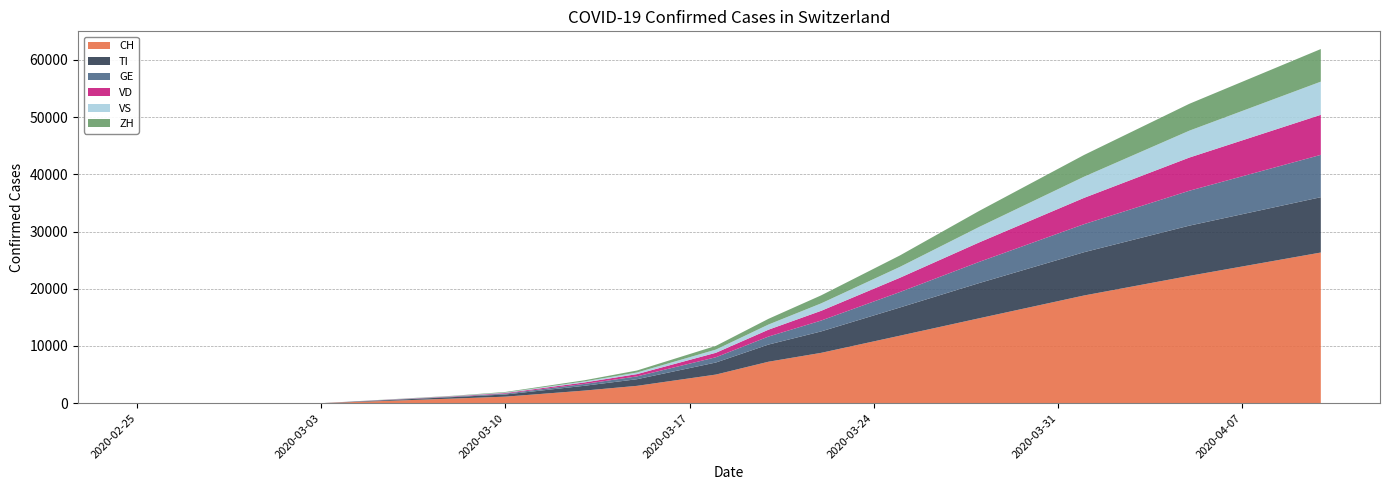

Reading left to right, extract all data points from this chart.

CH: 2020-02-25=0	2020-02-26=0	2020-02-27=0	2020-02-28=0	2020-02-29=0	2020-03-01=0	2020-03-02=0	2020-03-03=0	2020-03-08=800	2020-03-10=1139	2020-03-13=2200	2020-03-15=3028	2020-03-18=5000	2020-03-20=7245	2020-03-22=8795	2020-03-25=11800	2020-03-28=14829	2020-04-01=18827	2020-04-05=22253	2020-04-10=26336
TI: 2020-02-25=0	2020-02-26=0	2020-02-27=0	2020-02-28=0	2020-02-29=0	2020-03-01=0	2020-03-02=0	2020-03-03=0	2020-03-08=260	2020-03-10=380	2020-03-13=840	2020-03-15=1160	2020-03-18=2107	2020-03-20=3000	2020-03-22=3745	2020-03-25=4930	2020-03-28=6152	2020-04-01=7567	2020-04-05=8781	2020-04-10=9672
GE: 2020-02-25=0	2020-02-26=0	2020-02-27=0	2020-02-28=0	2020-02-29=0	2020-03-01=0	2020-03-02=0	2020-03-03=0	2020-03-08=80	2020-03-10=150	2020-03-13=320	2020-03-15=490	2020-03-18=920	2020-03-20=1400	2020-03-22=1900	2020-03-25=2700	2020-03-28=3700	2020-04-01=4900	2020-04-05=6100	2020-04-10=7400
VD: 2020-02-25=0	2020-02-26=0	2020-02-27=0	2020-02-28=0	2020-02-29=0	2020-03-01=0	2020-03-02=0	2020-03-03=0	2020-03-08=60	2020-03-10=110	2020-03-13=260	2020-03-15=400	2020-03-18=780	2020-03-20=1200	2020-03-22=1700	2020-03-25=2500	2020-03-28=3400	2020-04-01=4600	2020-04-05=5800	2020-04-10=7000
VS: 2020-02-25=0	2020-02-26=0	2020-02-27=0	2020-02-28=0	2020-02-29=0	2020-03-01=0	2020-03-02=0	2020-03-03=0	2020-03-08=40	2020-03-10=80	2020-03-13=180	2020-03-15=280	2020-03-18=560	2020-03-20=900	2020-03-22=1300	2020-03-25=1900	2020-03-28=2700	2020-04-01=3700	2020-04-05=4700	2020-04-10=5800
ZH: 2020-02-25=0	2020-02-26=0	2020-02-27=0	2020-02-28=0	2020-02-29=0	2020-03-01=0	2020-03-02=0	2020-03-03=0	2020-03-08=50	2020-03-10=100	2020-03-13=200	2020-03-15=350	2020-03-18=650	2020-03-20=1000	2020-03-22=1400	2020-03-25=2000	2020-03-28=2800	2020-04-01=3800	2020-04-05=4700	2020-04-10=5700